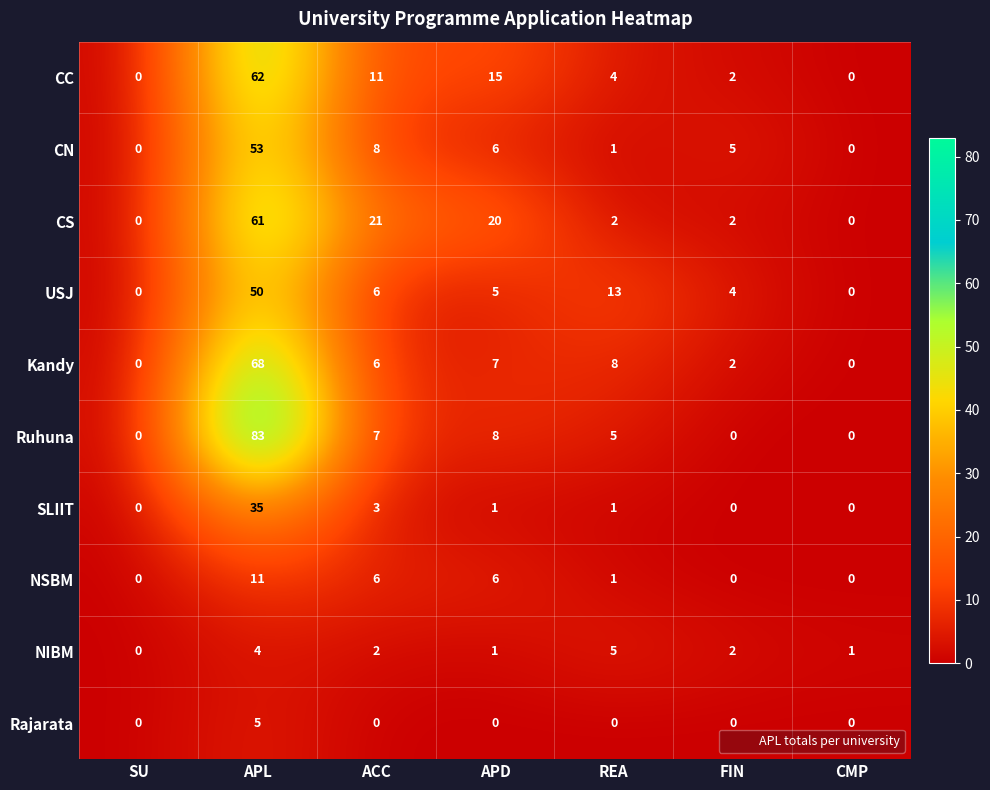

What is the sum of all CC values?

94